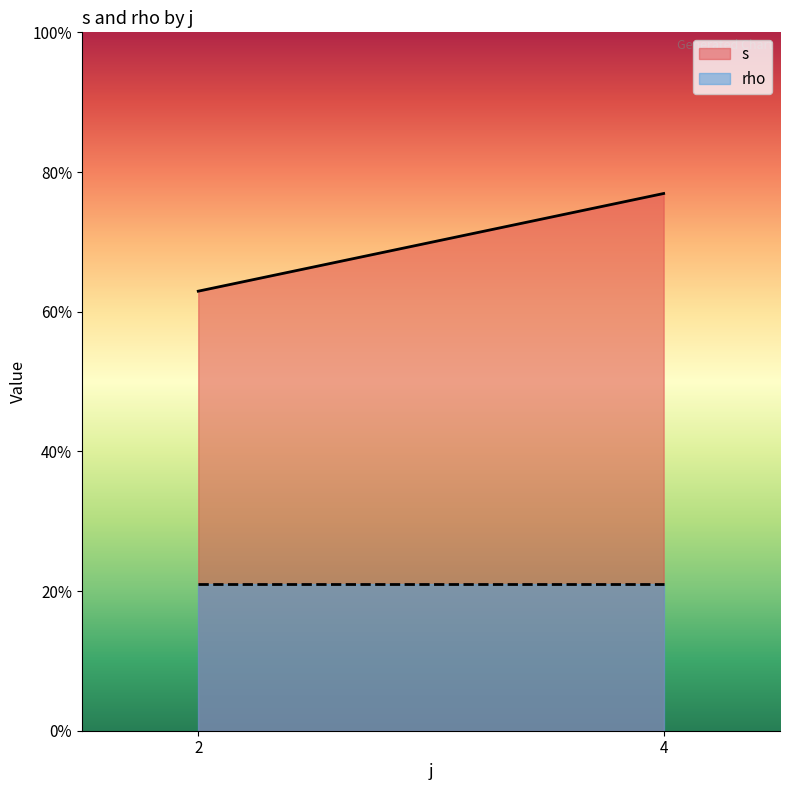

Is the value of rho at 4 greater than the value of s at 4?

No